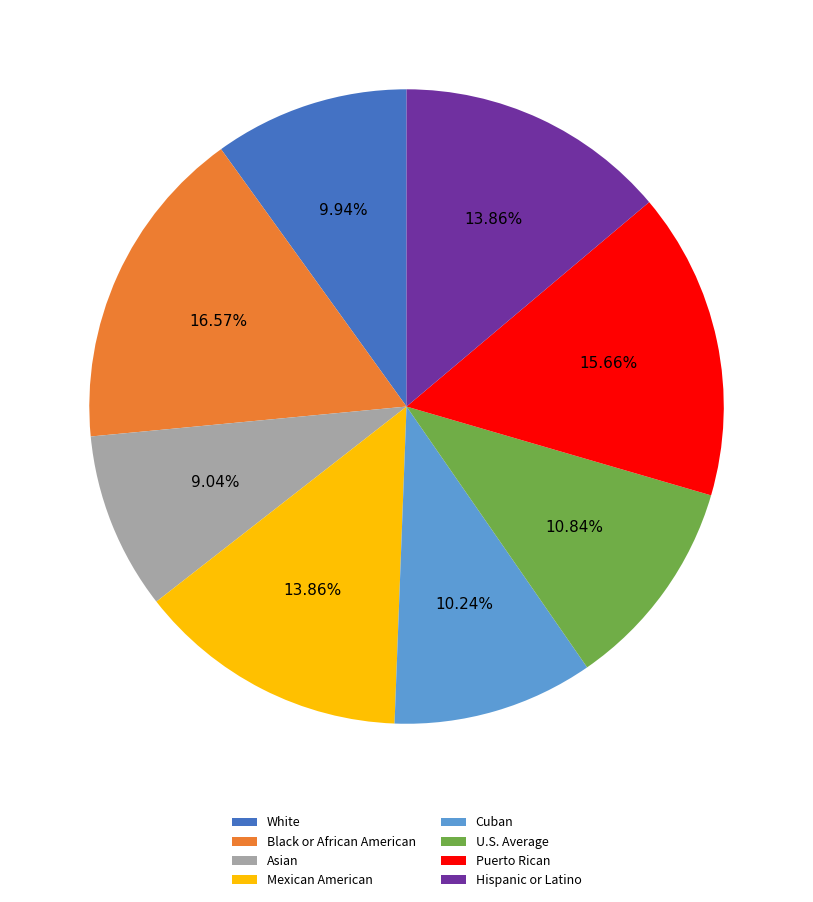

True or false: White accounts for 2% of the total.

False